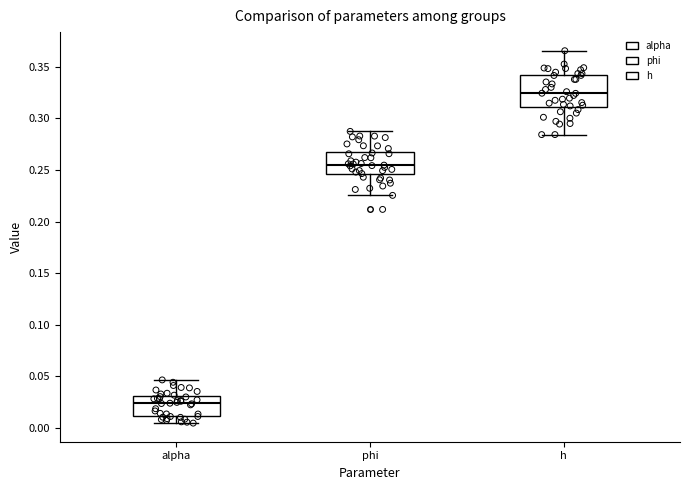

Where does the lower whisker of the box for h end on the y-axis? The values are not printed on the chart, so give them approximately, as read against the axis.

0.285